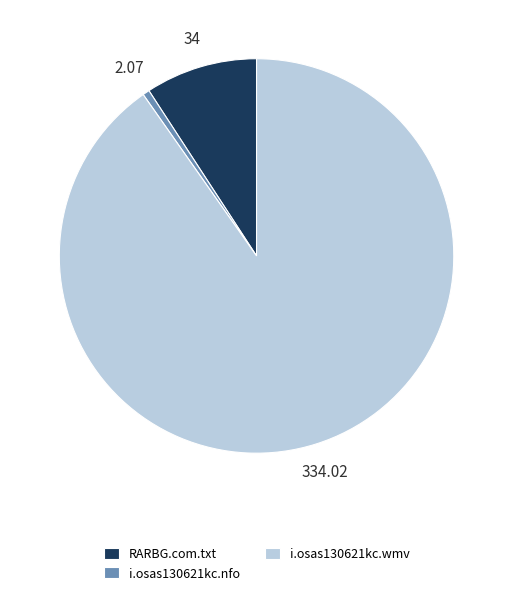

The RARBG.com.txt slice represents 9% of the pie. True or false?

True